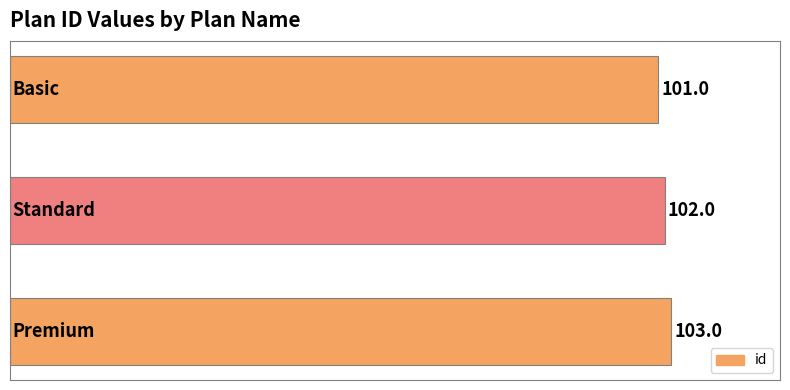

What is the maximum value shown in the chart?

103